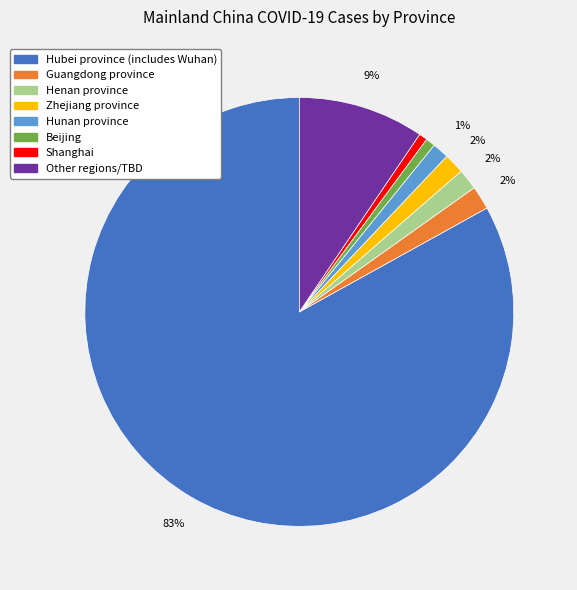

Is there any slice that represents more than half of the pie?

Yes